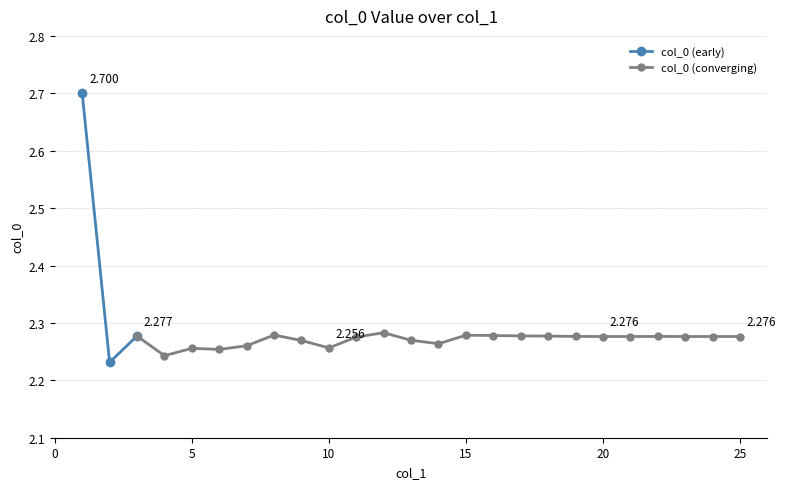

Count the number of categories in the chart.

25